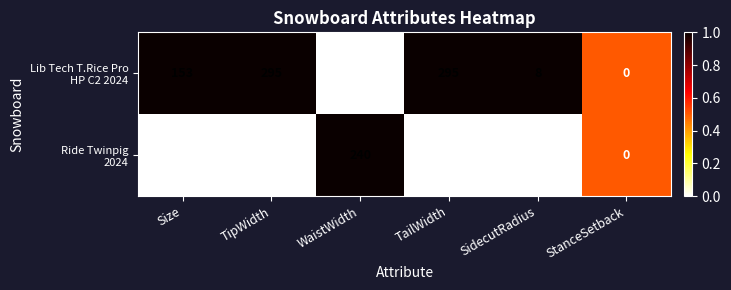

At how many categories does at least one series exceed 202?

3